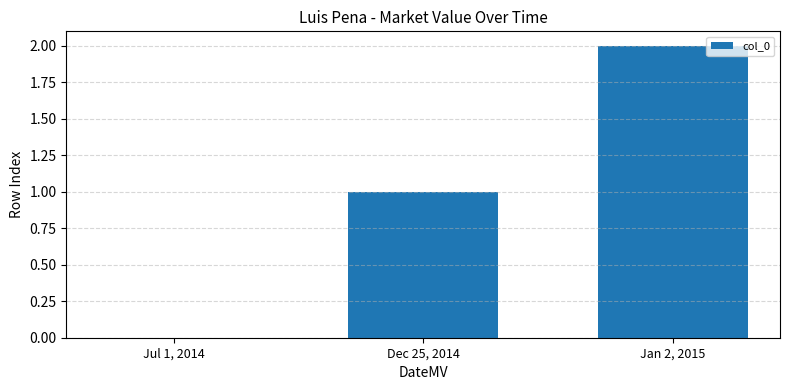

Between Dec 25, 2014 and Jul 1, 2014, which is larger?

Dec 25, 2014